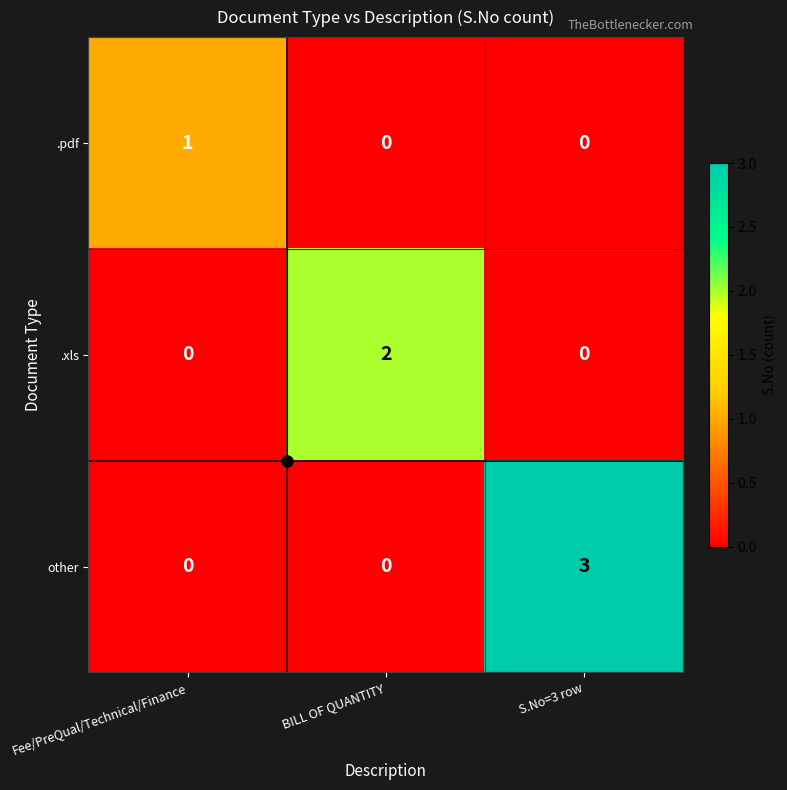

Rank the series by their average value, from lowest to highest.

.pdf, .xls, other